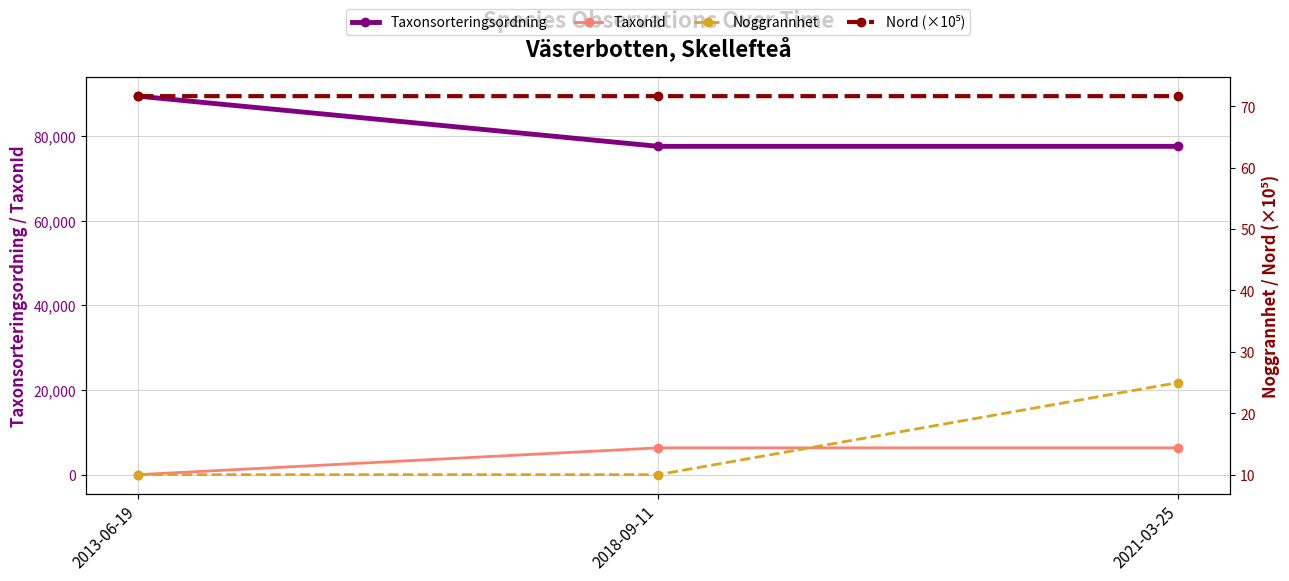

What is the value of the Noggrannhet point at the 2nd from the left?

10.0